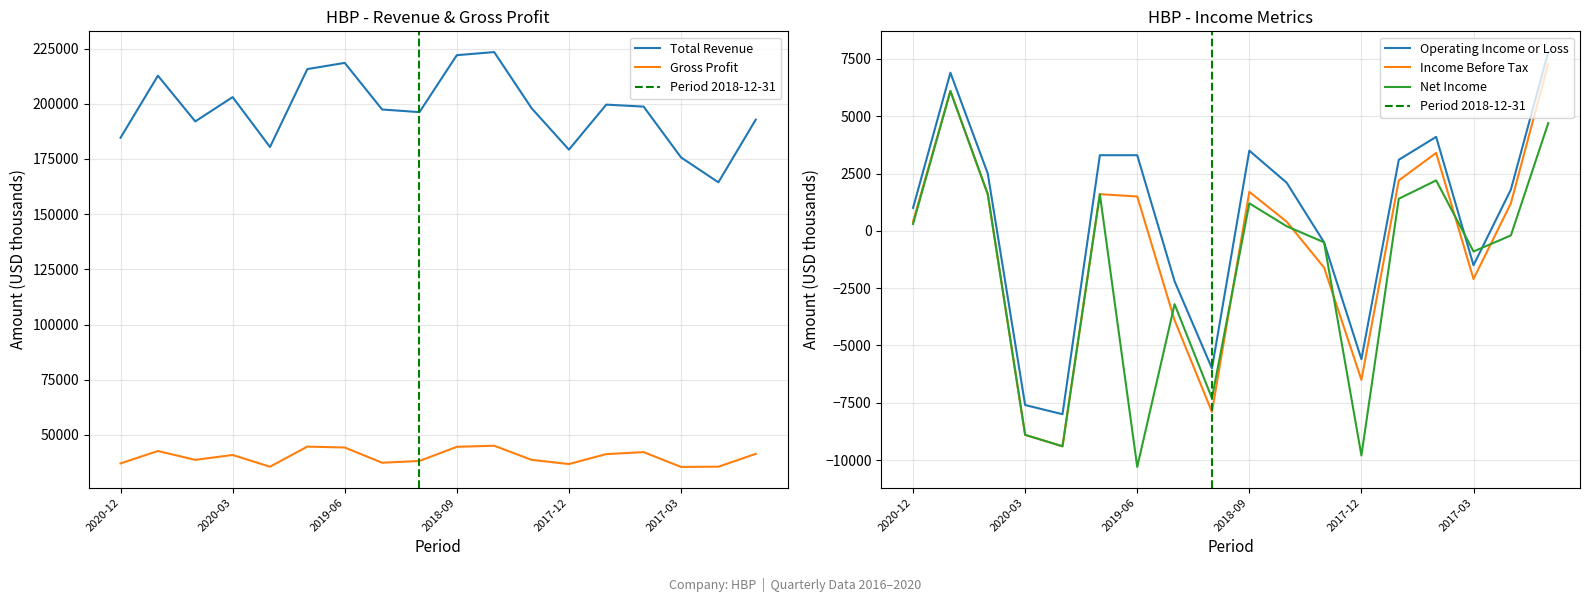

How many data points in Income Before Tax are less than 1200?

9